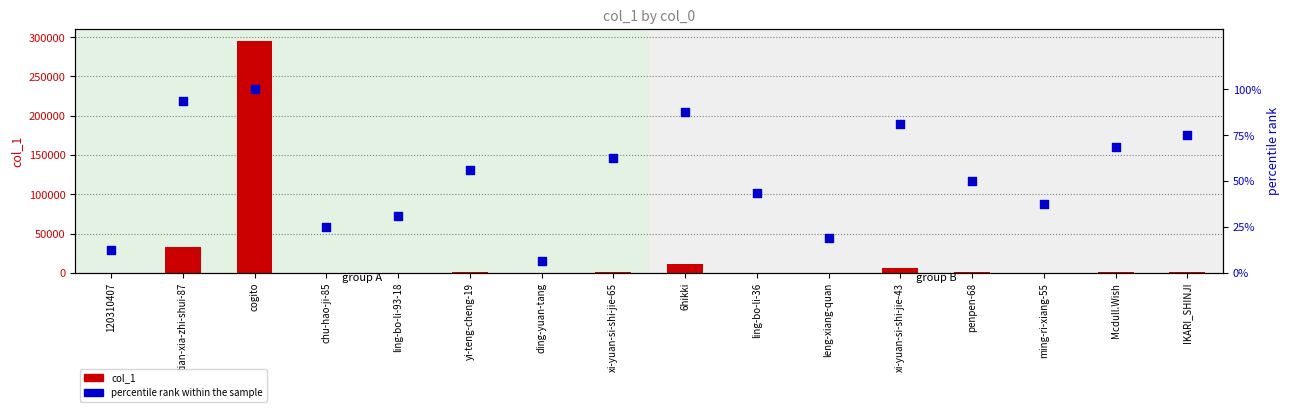

What is the total value across all series at yi-teng-cheng-19?

685.2